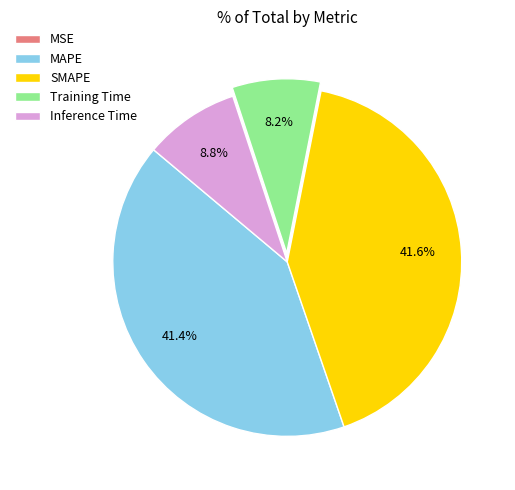

Does MAPE represent more than half of the total?

No